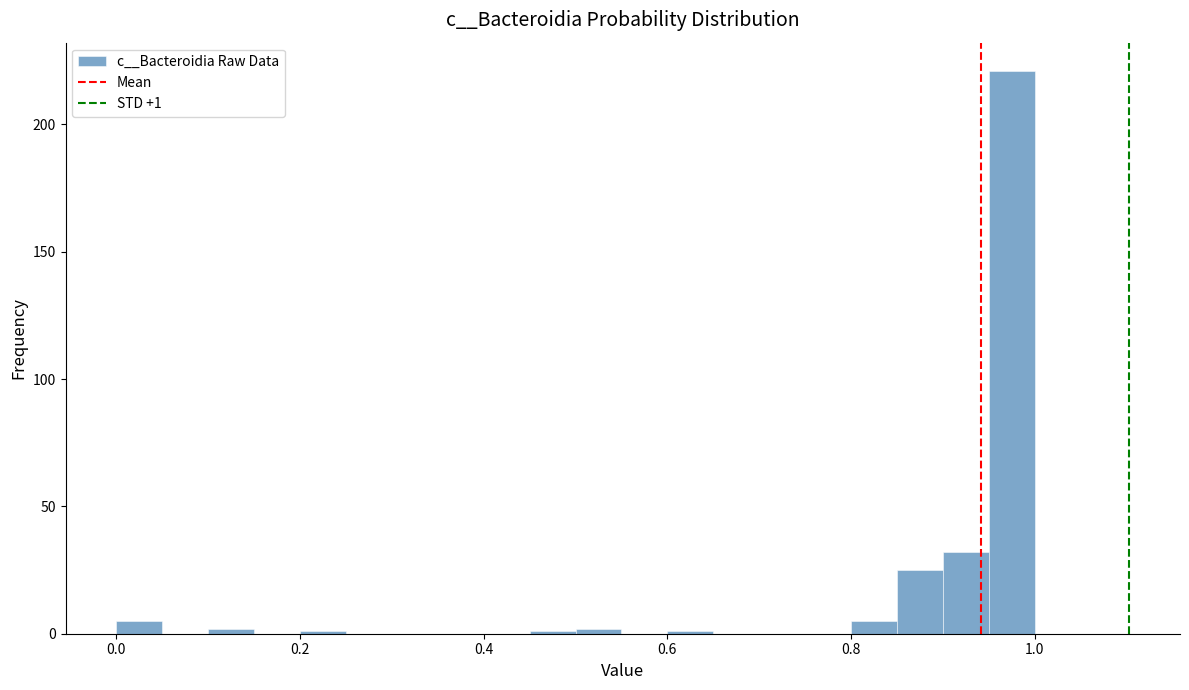

Around what value on the x-axis is the tallest bar? Give the approximate position of its centre, as read against the axis.

0.98